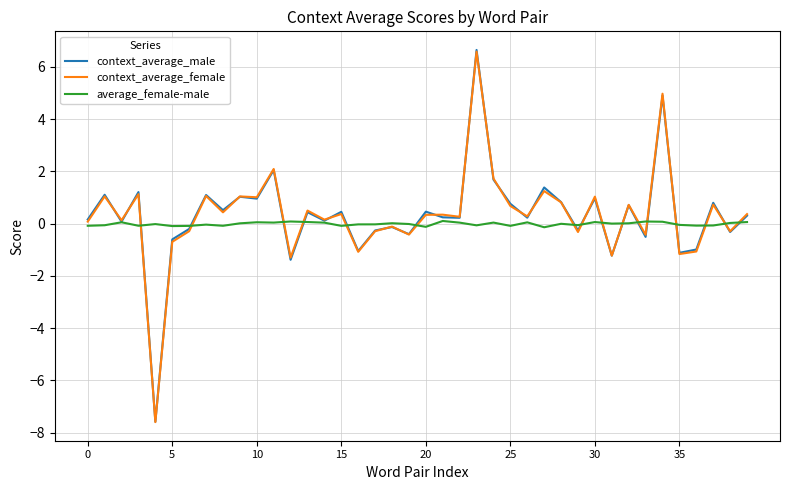

What is the difference between the maximum and minimum values in the context_average_female series?

14.2